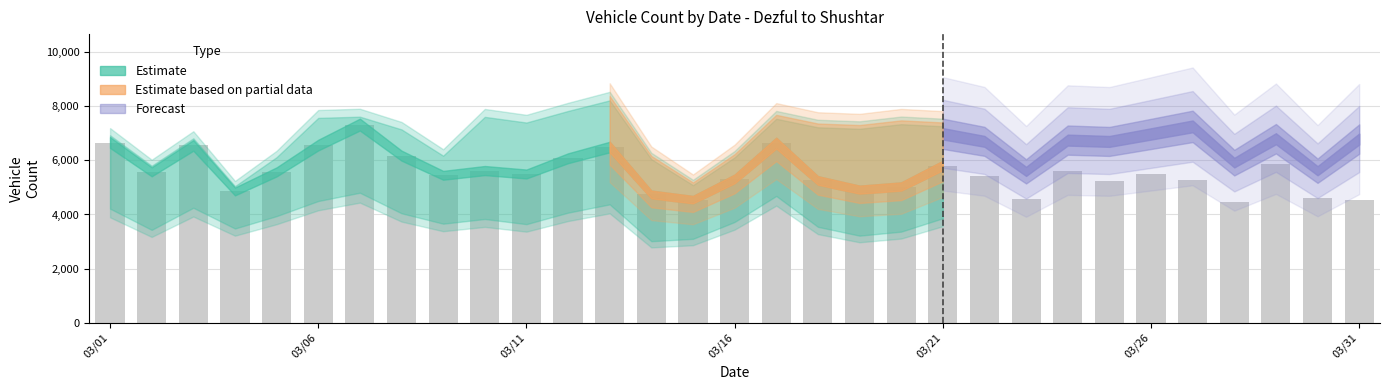

What is the smallest value displayed?

4461